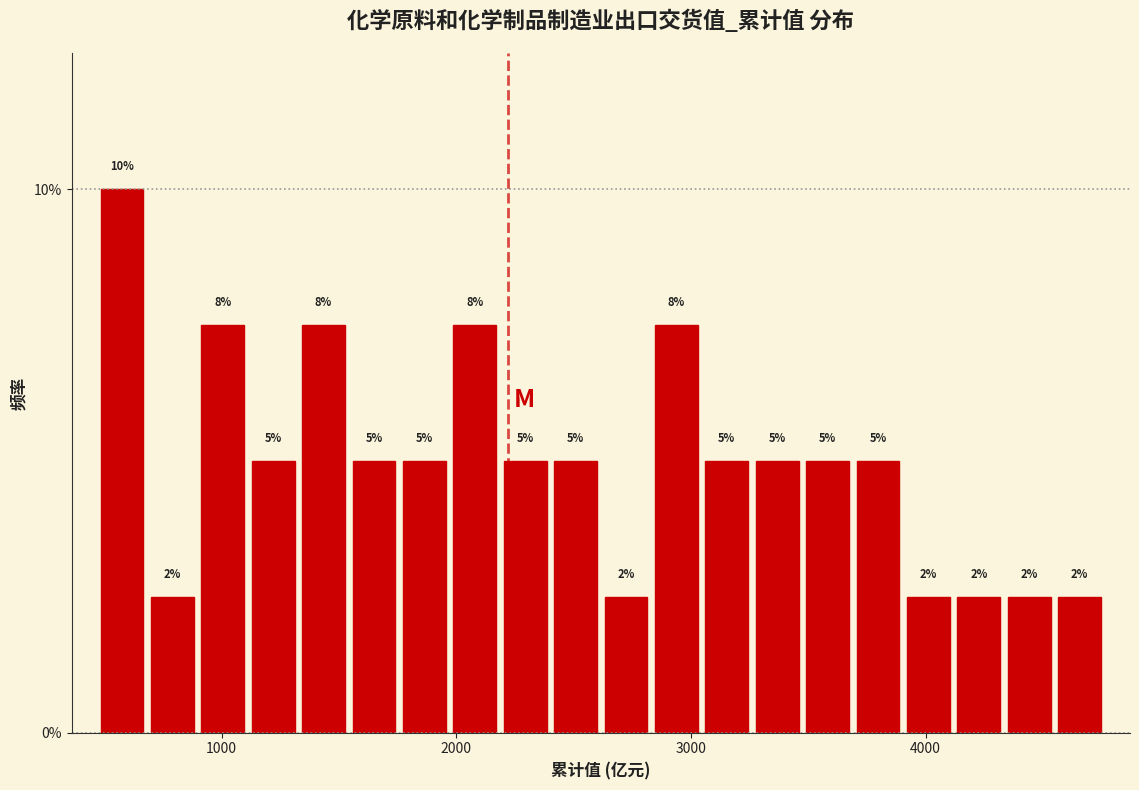

Around what value on the x-axis is the tallest bar? Give the approximate position of its centre, as read against the axis.

600